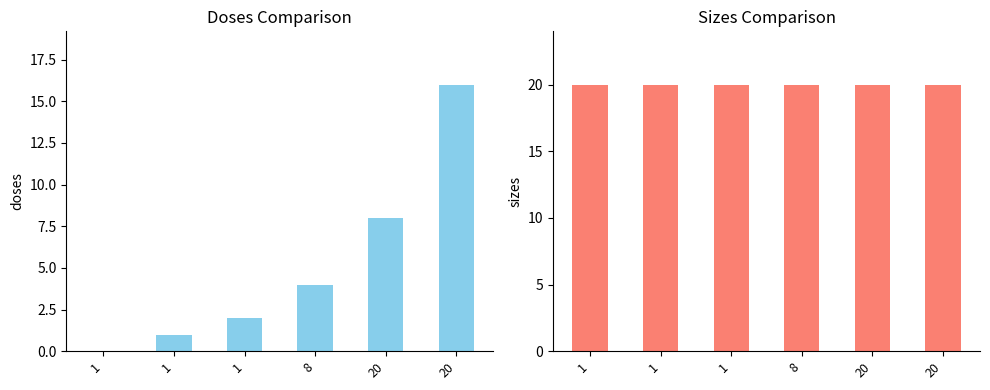

Which category has the highest value in the doses series?

20